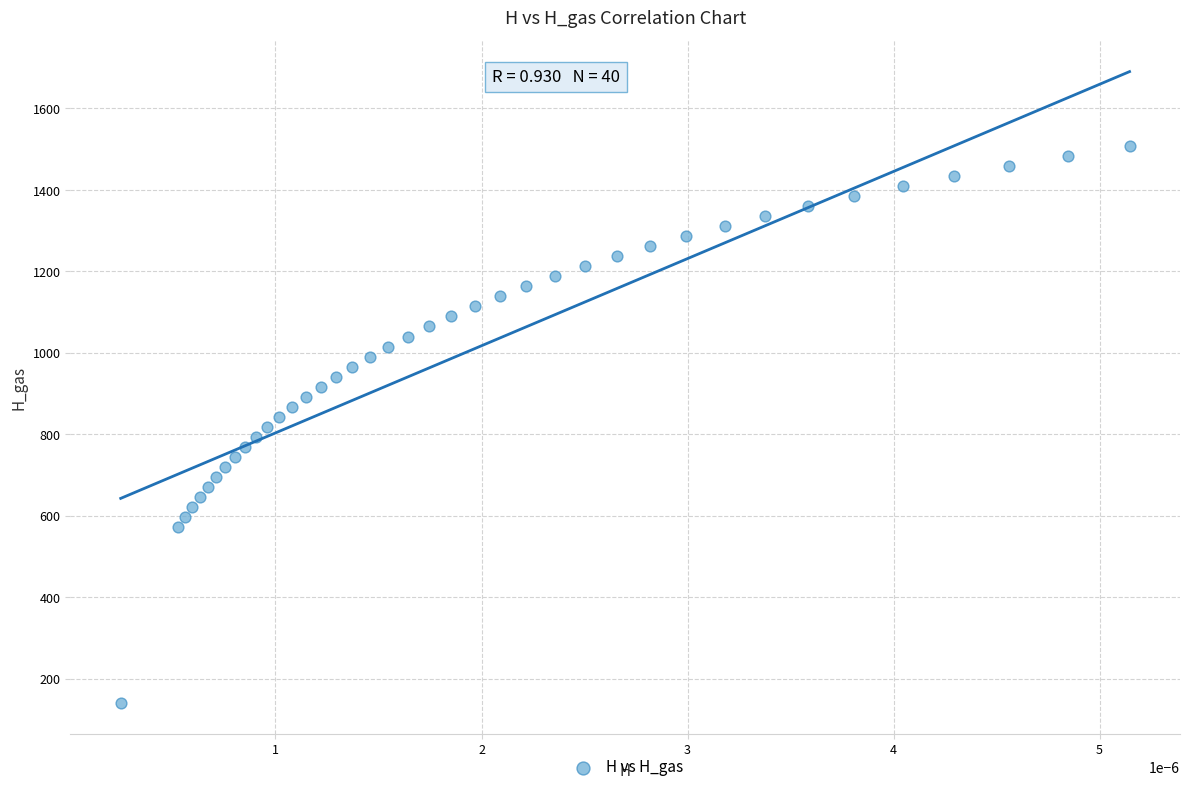

What is the range of Y values (max minus min)?

1366.5